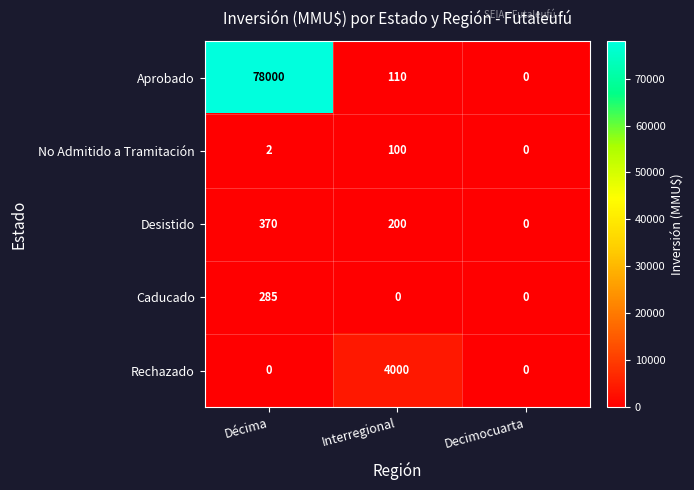

Which series has the largest total across all categories?

Aprobado